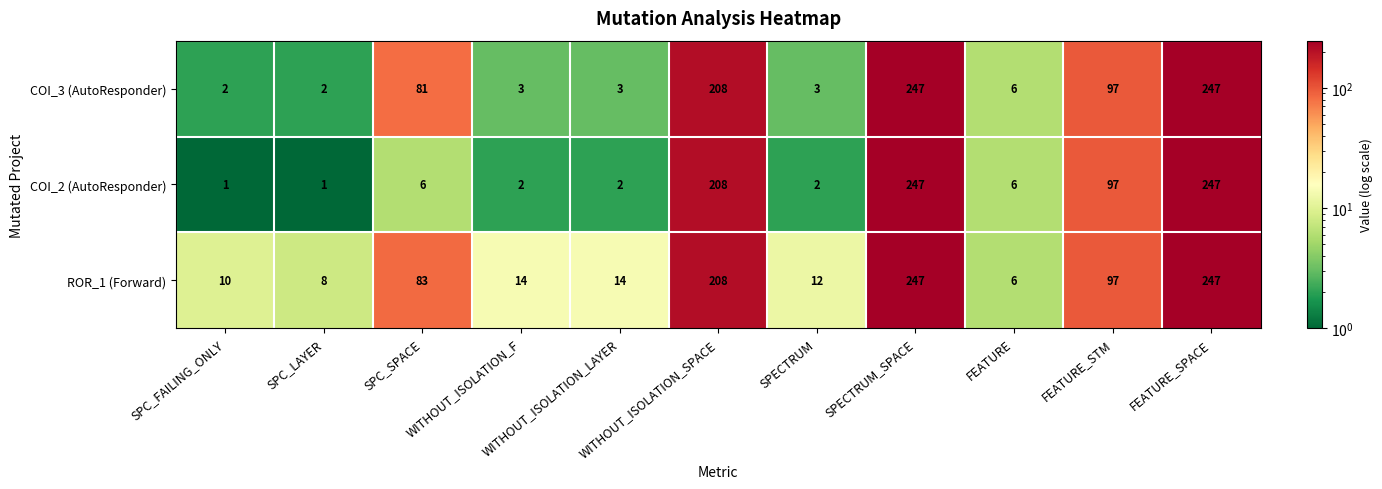

At how many categories does at least one series exceed 99?

3